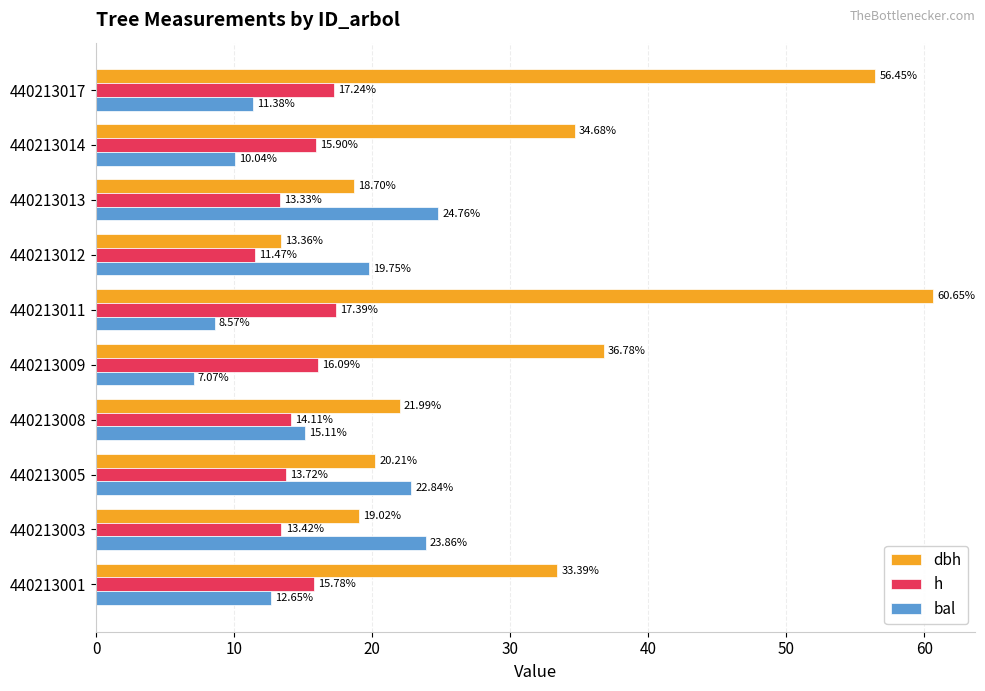

Which series has the largest range (max minus min)?

dbh